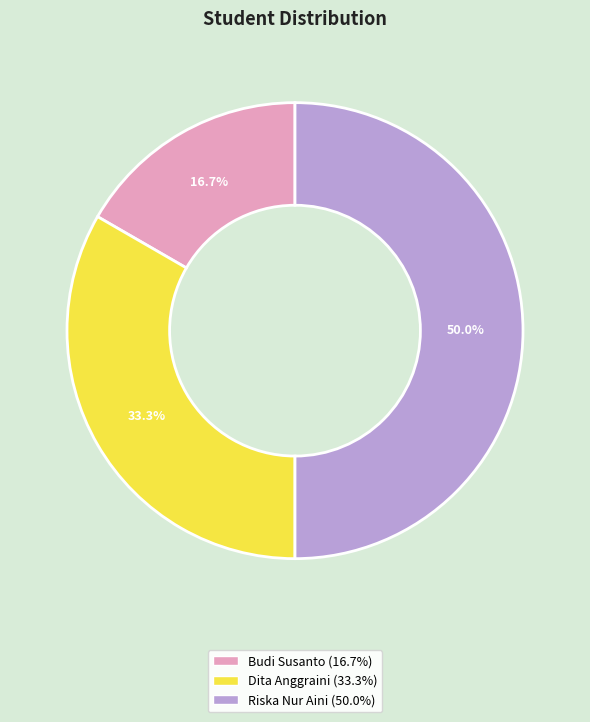

Is it true that Dita Anggraini is 33% of the pie?

True